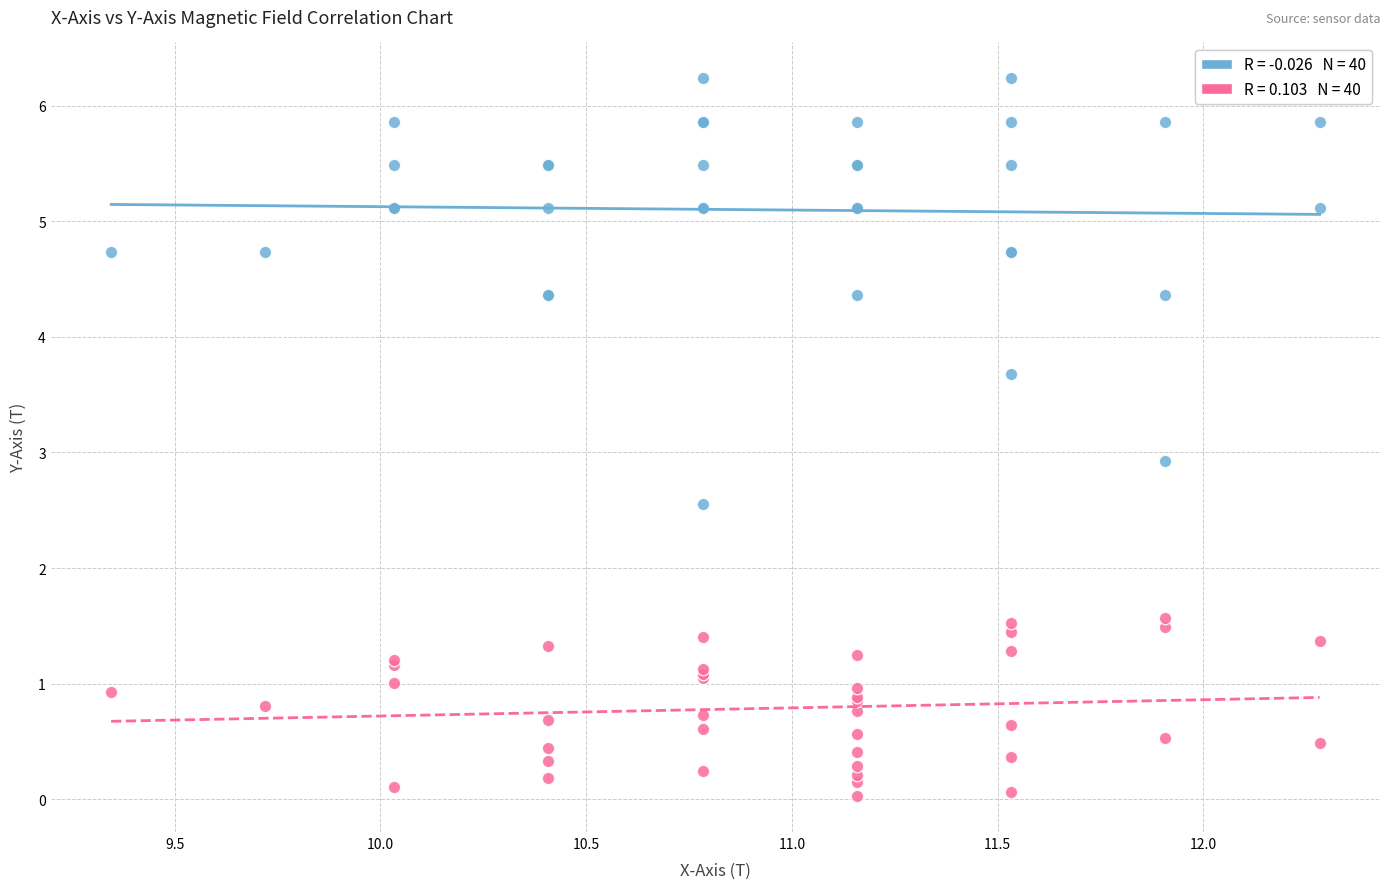

Across all series, what Y value is closest to 3?

2.9